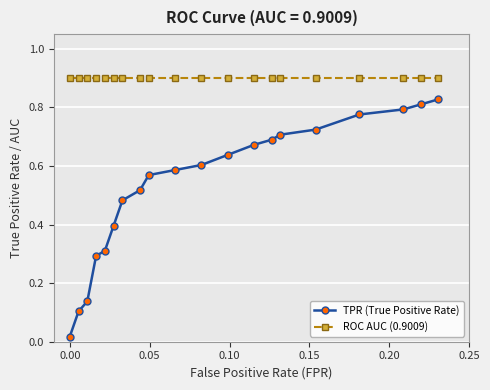

Which series has the largest range (max minus min)?

TPR (True Positive Rate)